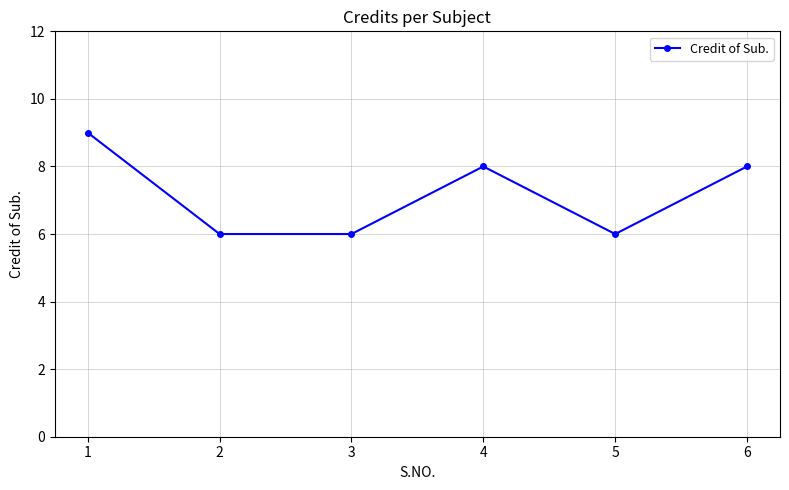

Approximately how many times larger is the value at 4 compared to 6?

1.0